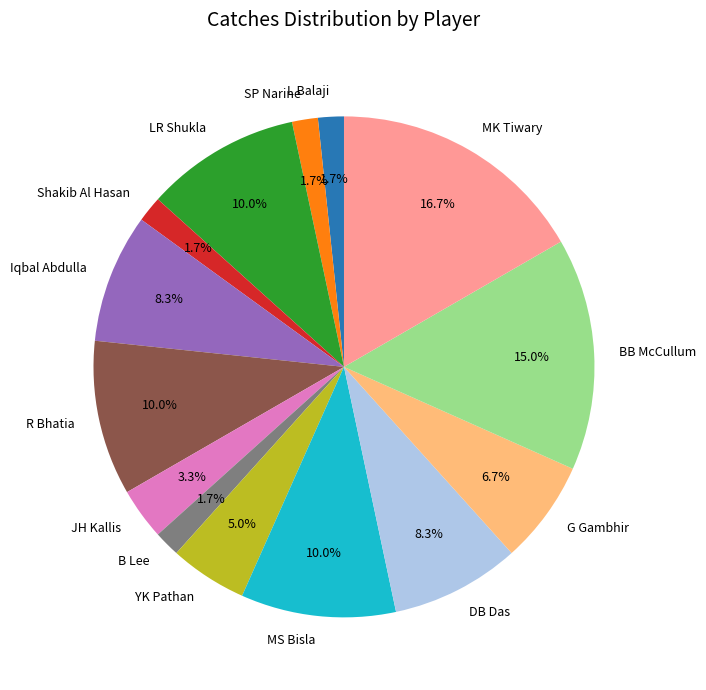

To the nearest percent, what percentage of the pie is L Balaji?

2%